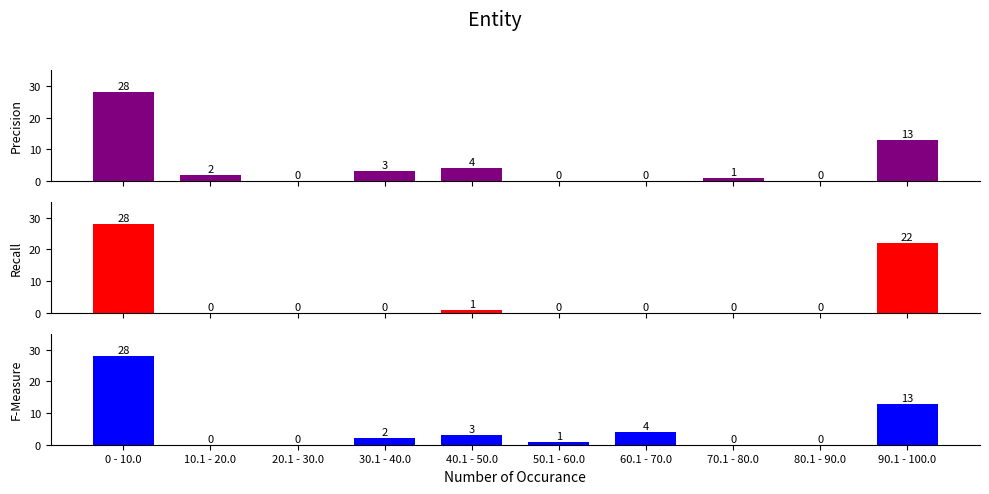

What is the label of the 7th bar from the right?

30.1 - 40.0